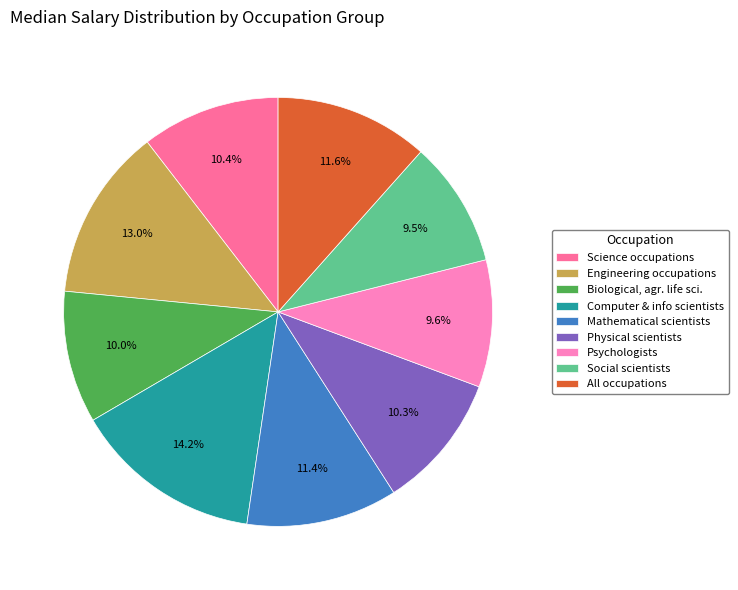

Between Engineering occupations and Science occupations, which is larger?

Engineering occupations